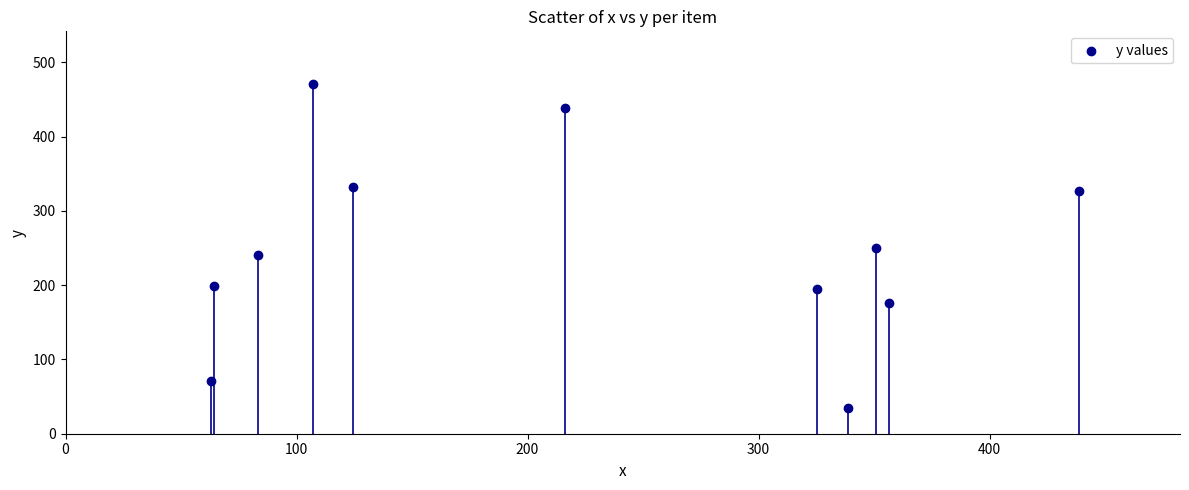

What is the average X value?

224.4